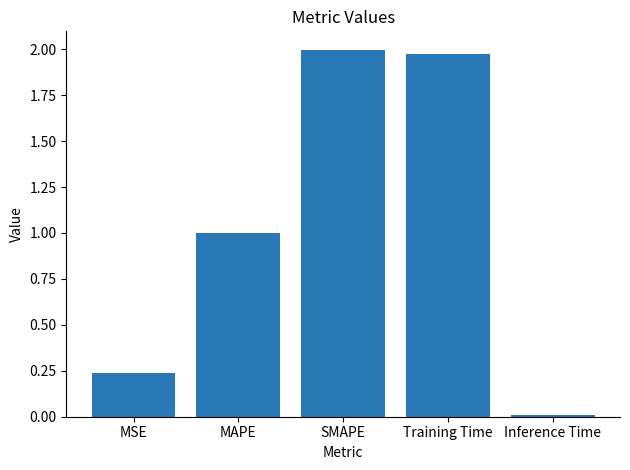

How many distinct data groups are displayed?

1